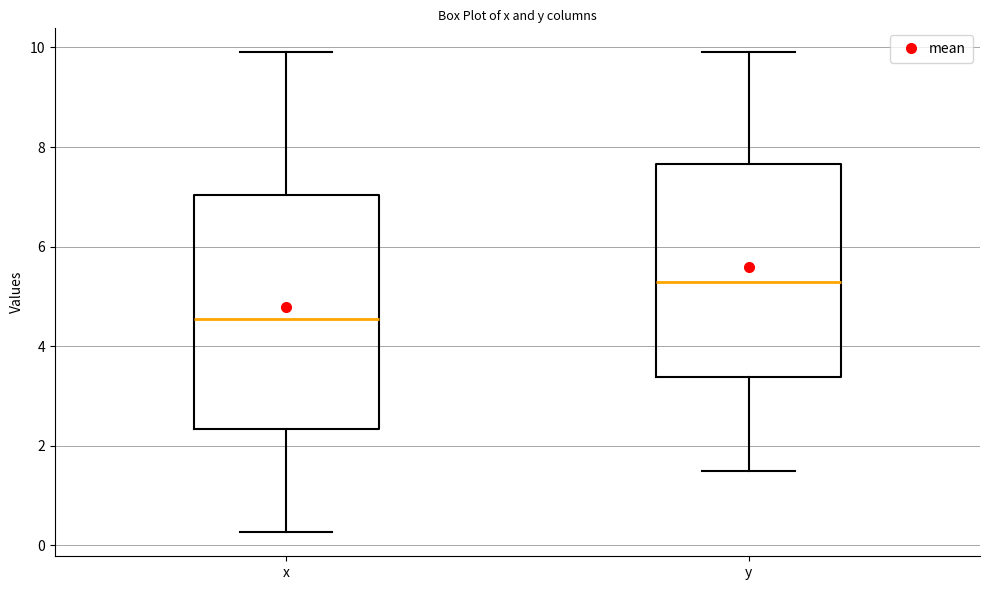

Which box has the highest median line?

y